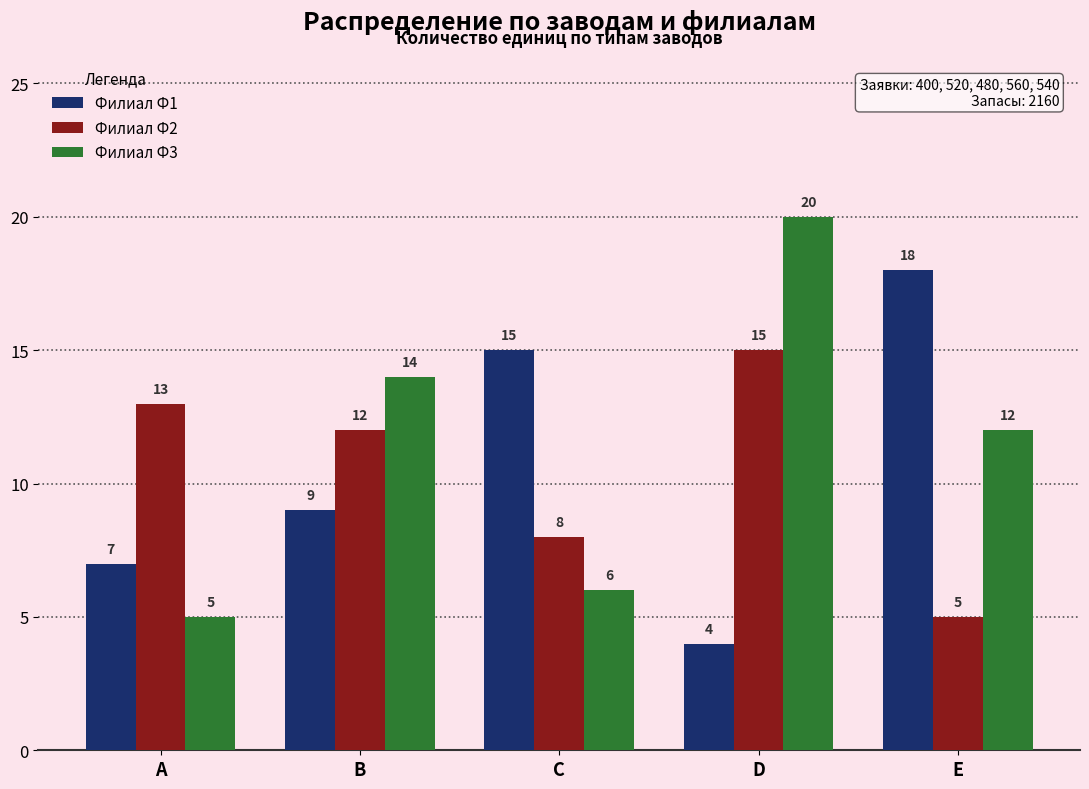

How many data points does each series have?

5